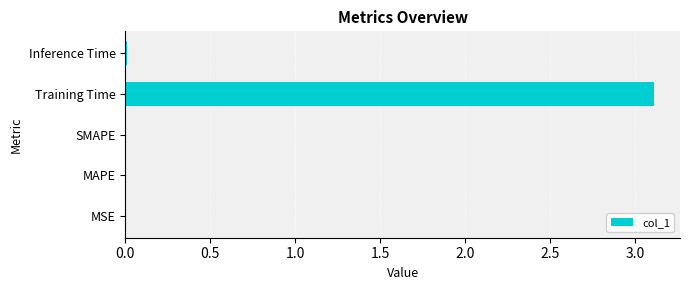

Between MSE and Training Time, which is larger?

Training Time